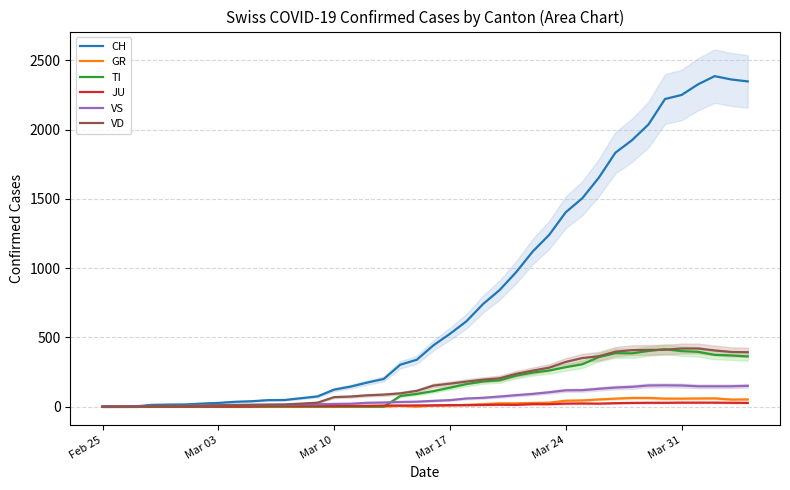

What is the highest value of the GR series?

63